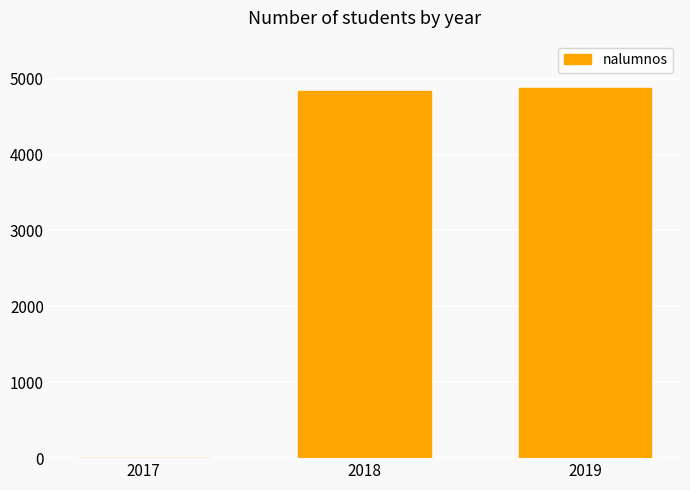

What is the change in value from 2017 to 2018?

+4841